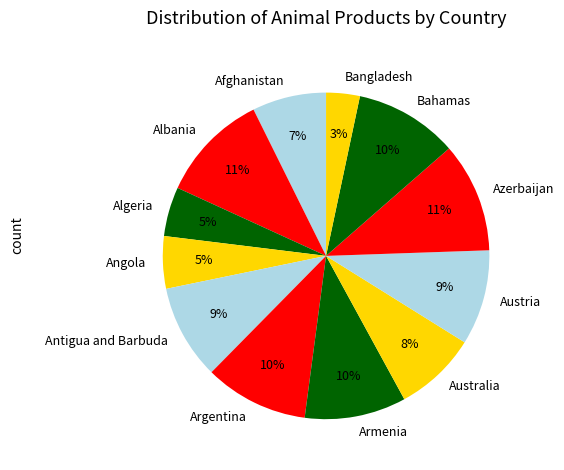

How many slices are in this pie chart?

12